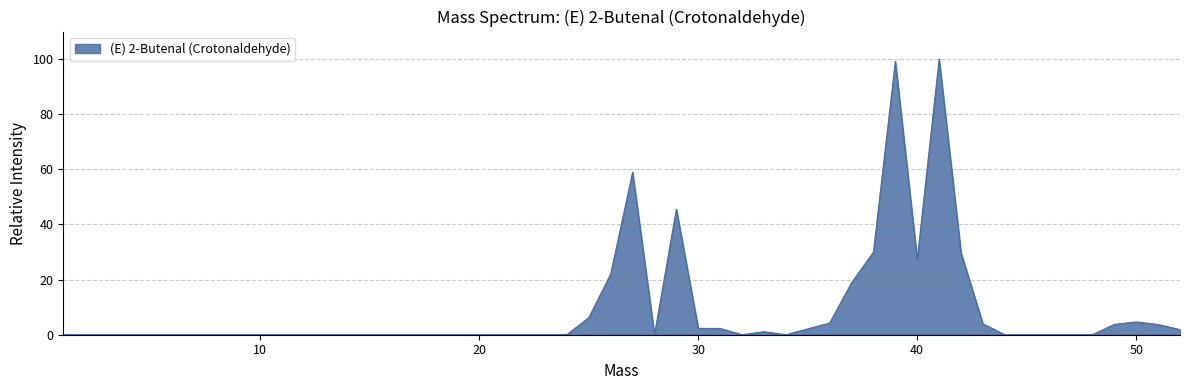

What is the greatest value displayed?

100.0